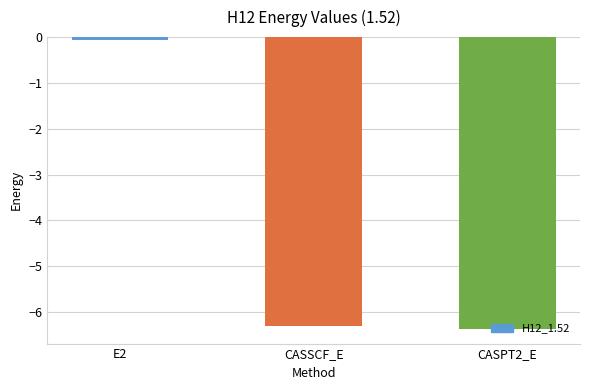

How many values are below -6?

2